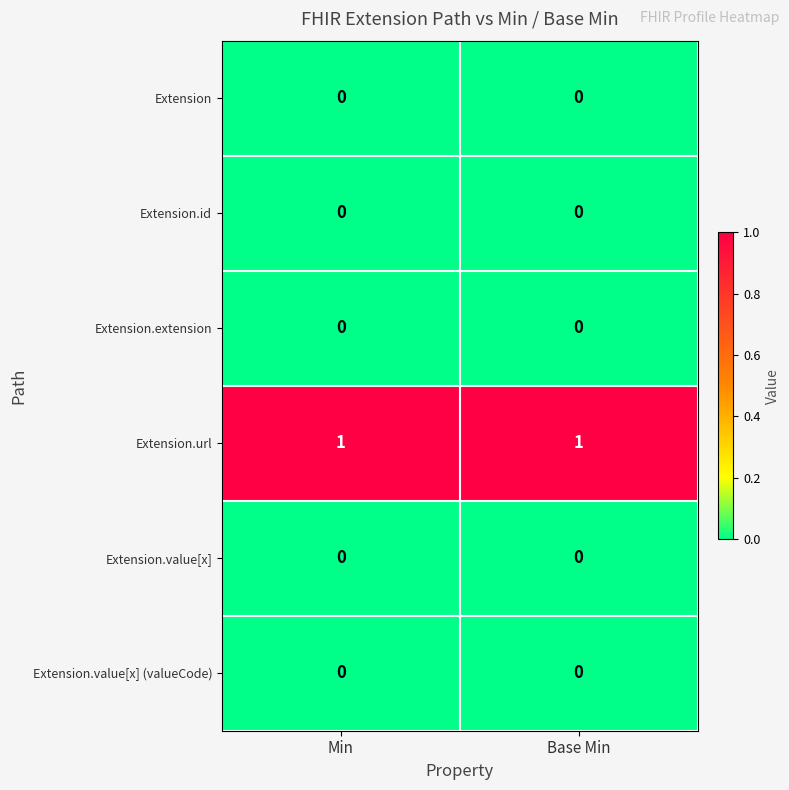

Reading left to right, list all the values displayed in this chart.

Extension: 0	0
Extension.id: 0	0
Extension.extension: 0	0
Extension.url: 1	1
Extension.value[x]: 0	0
Extension.value[x] (valueCode): 0	0